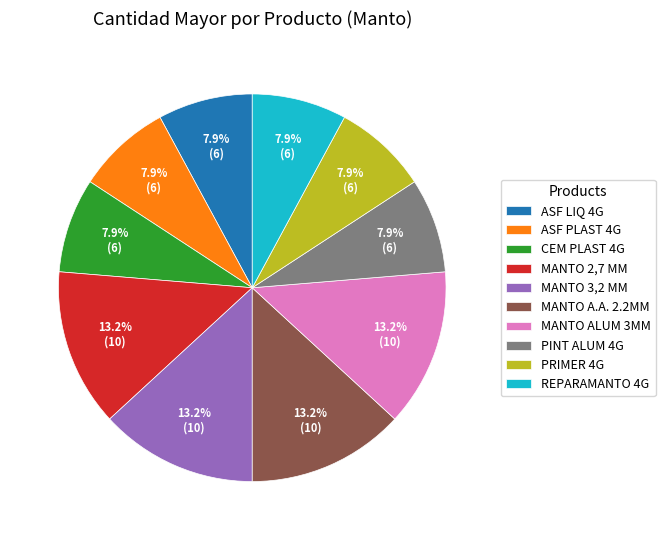

Is there a majority slice in this chart?

No